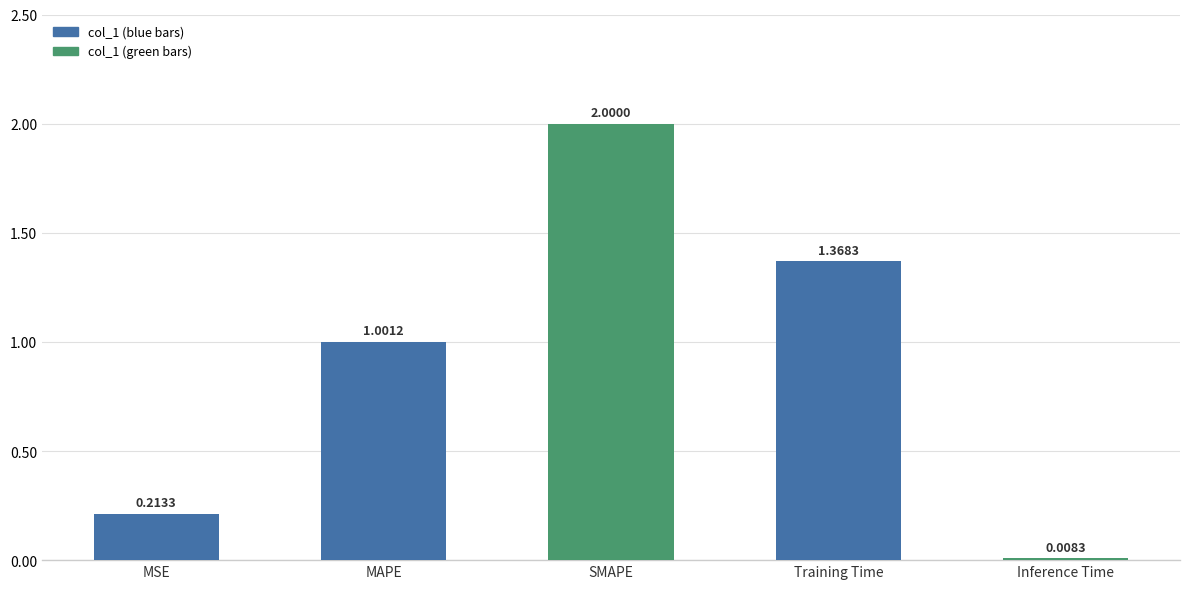

Which category has the highest value across all series?

SMAPE